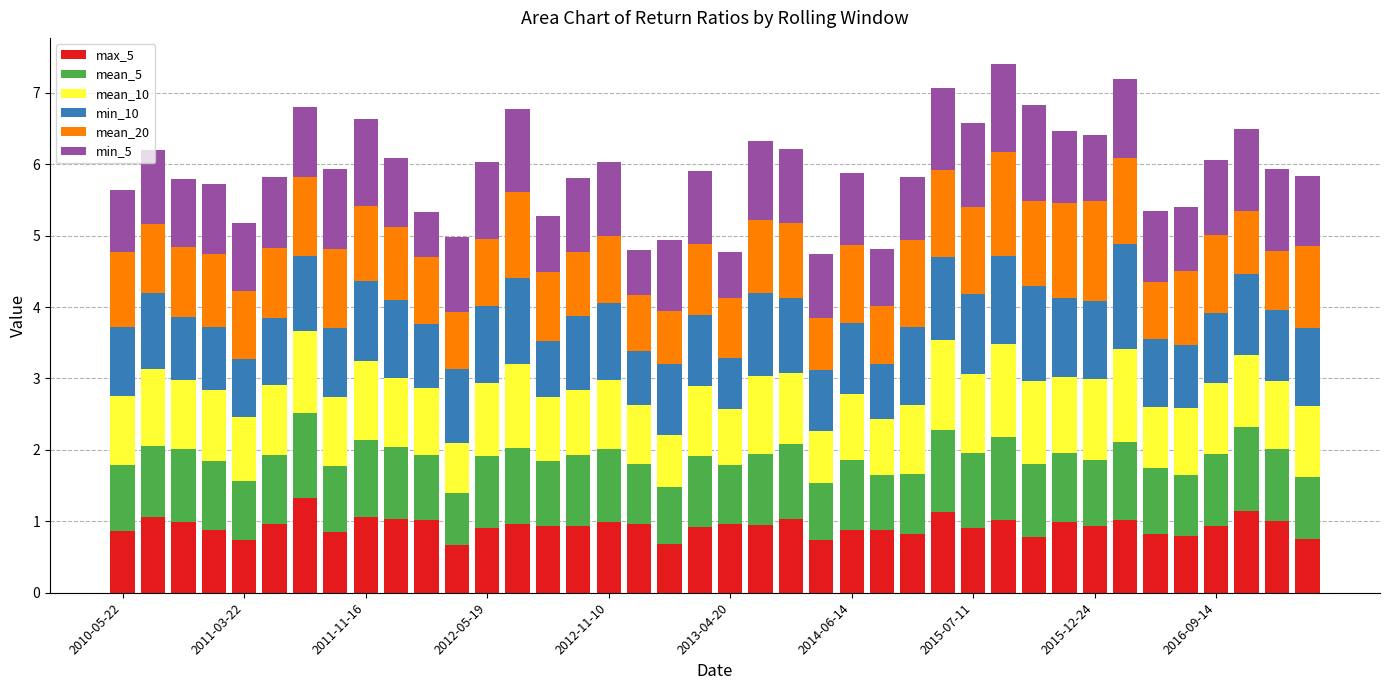

How many data points does each series have?

40